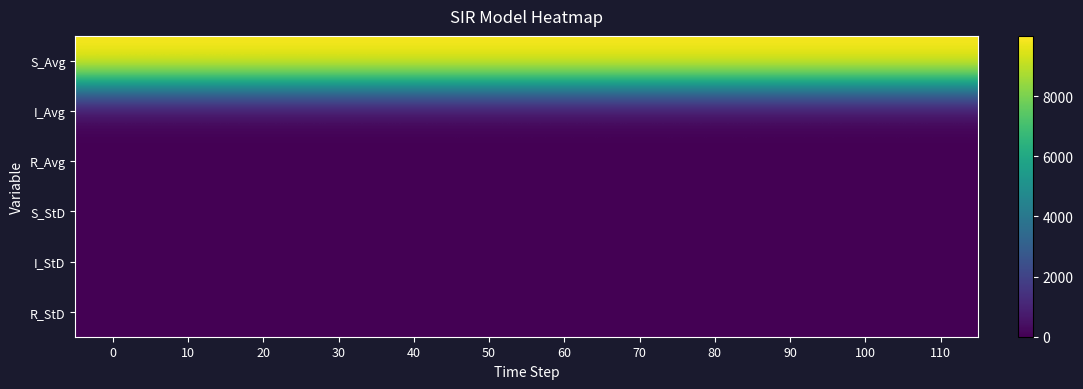

At which category does the chart reach its minimum across all series?

110